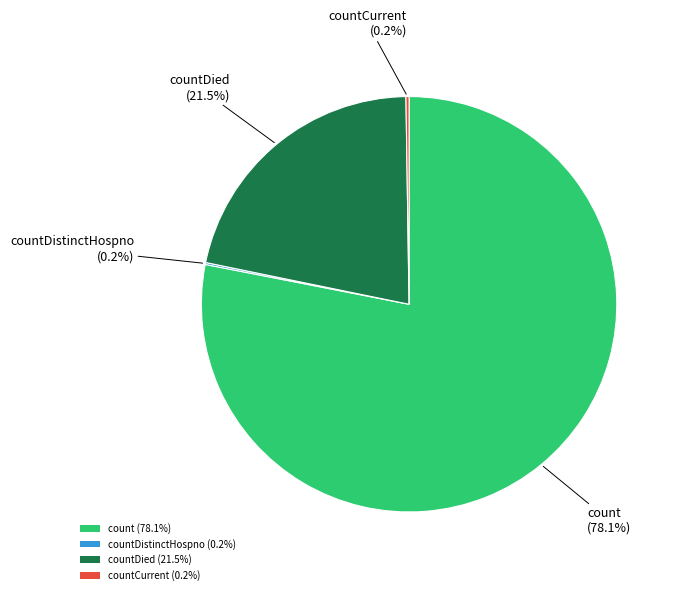

To the nearest percent, what is the average slice percentage?

25%